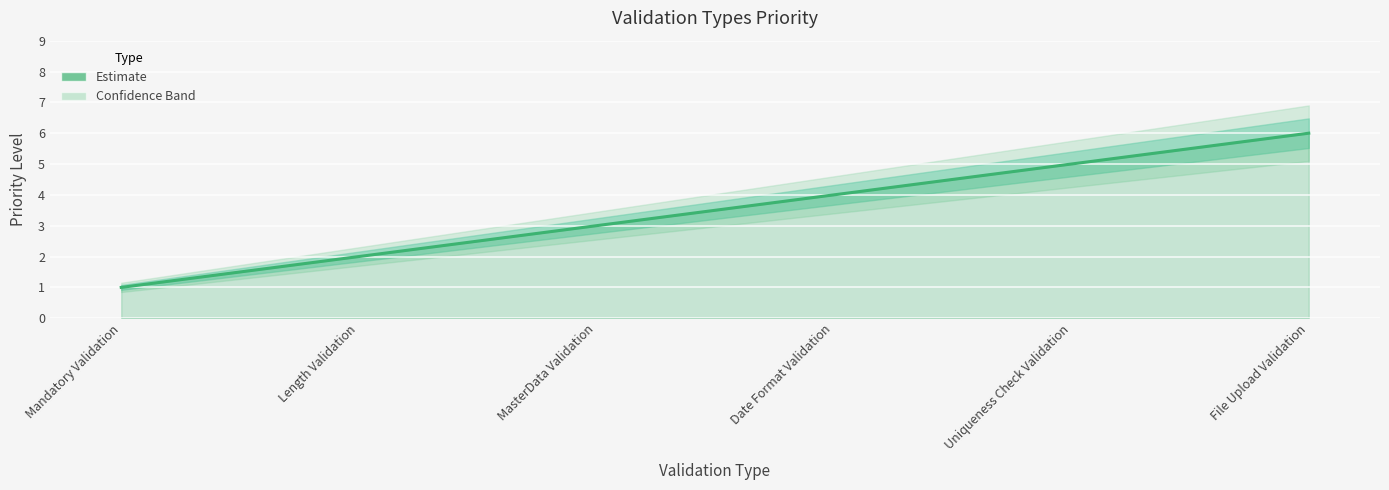

How many series are shown in this chart?

1